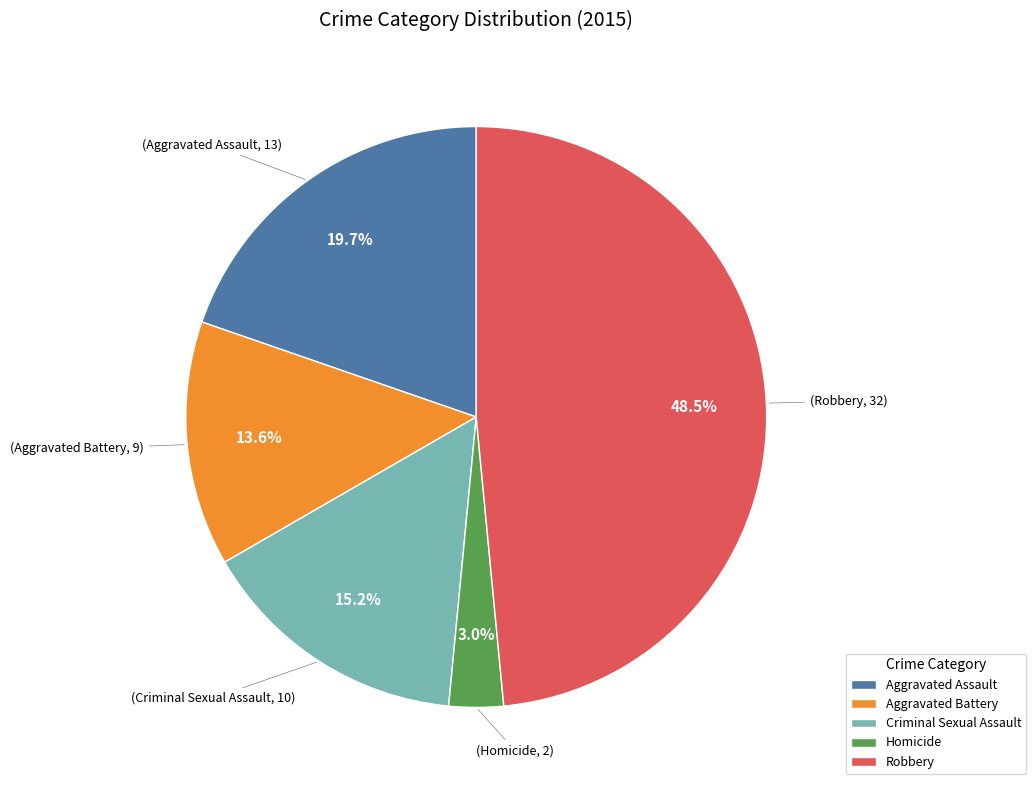

What is the ratio of the value at Aggravated Assault to the value at Criminal Sexual Assault?

1.3